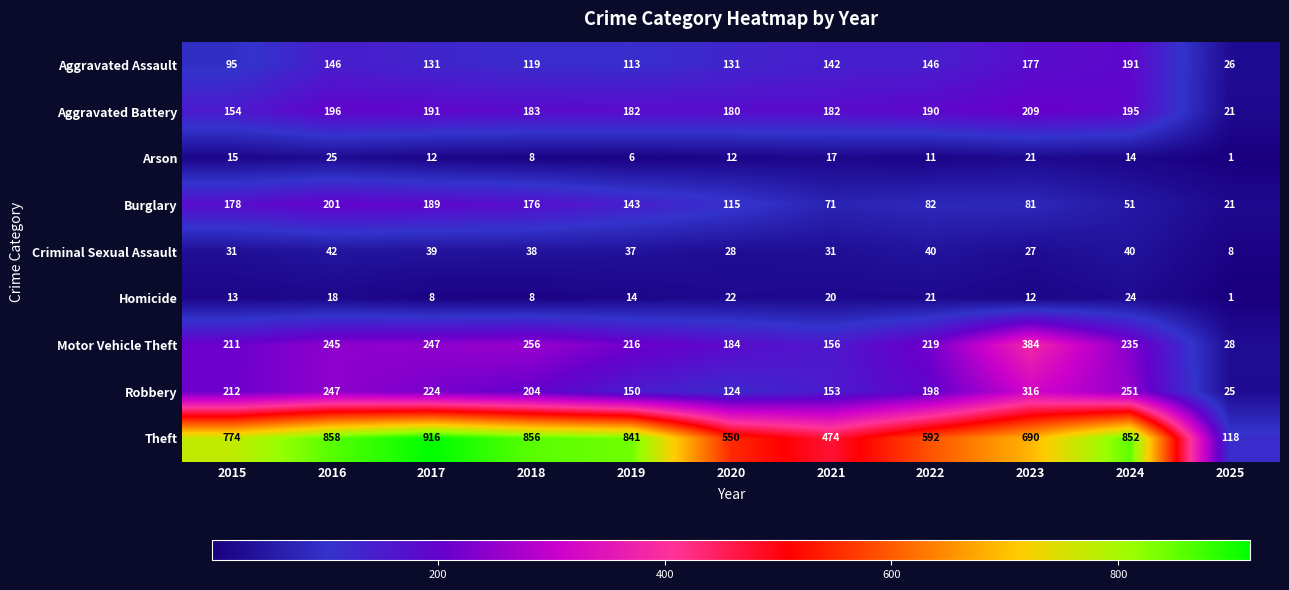

What value does the Theft series have at 2018, to the nearest 50?

850